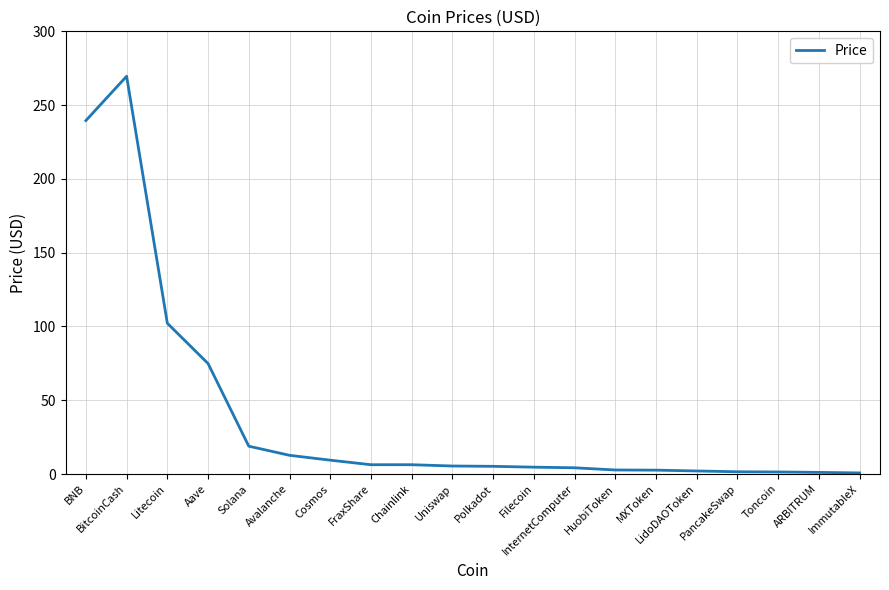

Is it true that the value at InternetComputer is 4.2?

True